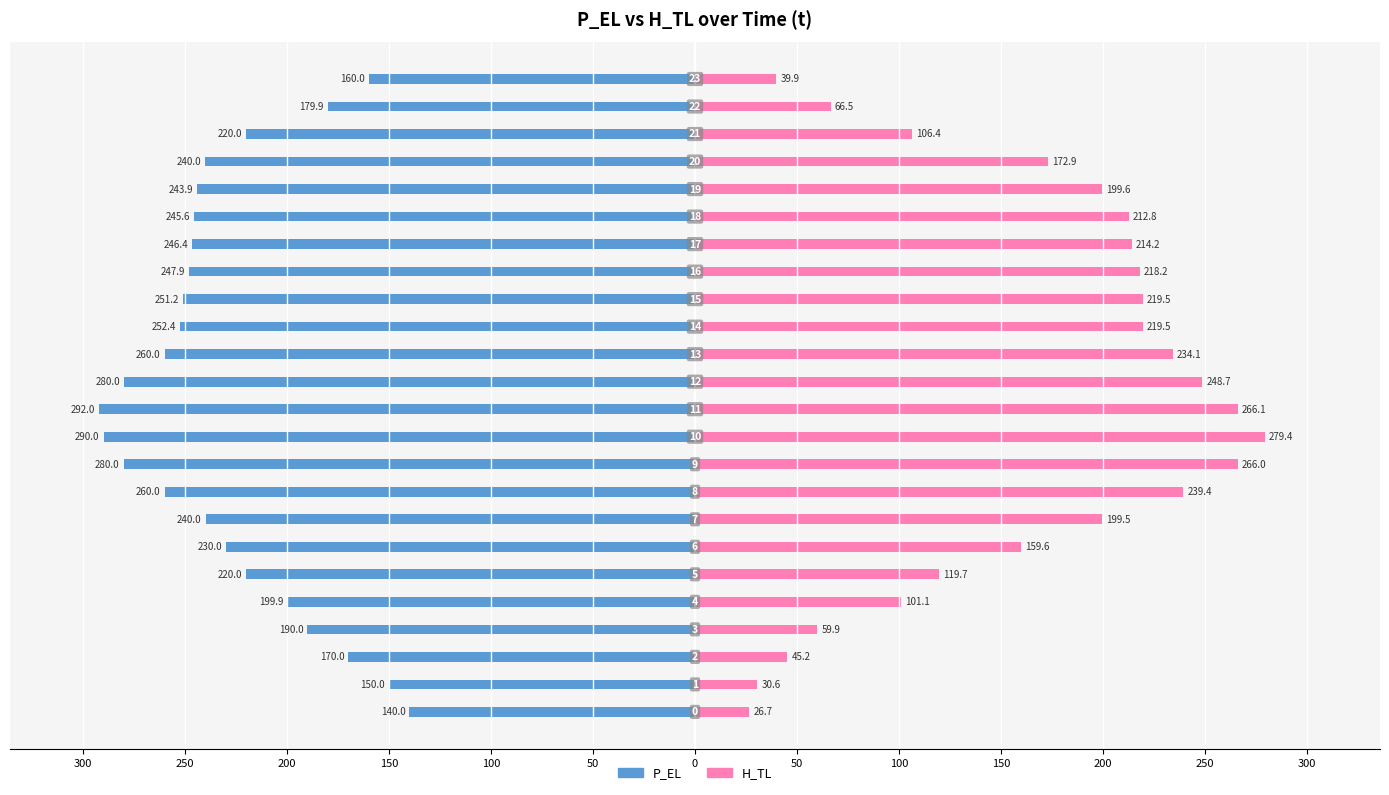

Which series has the largest range (max minus min)?

H_TL